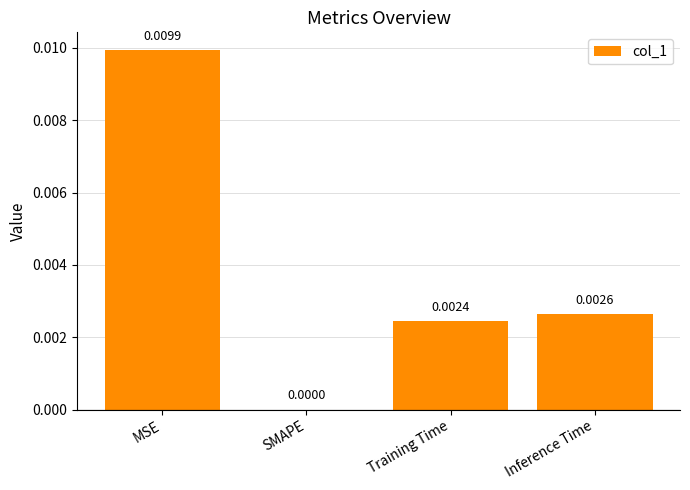

Between MSE and SMAPE, which is larger?

MSE